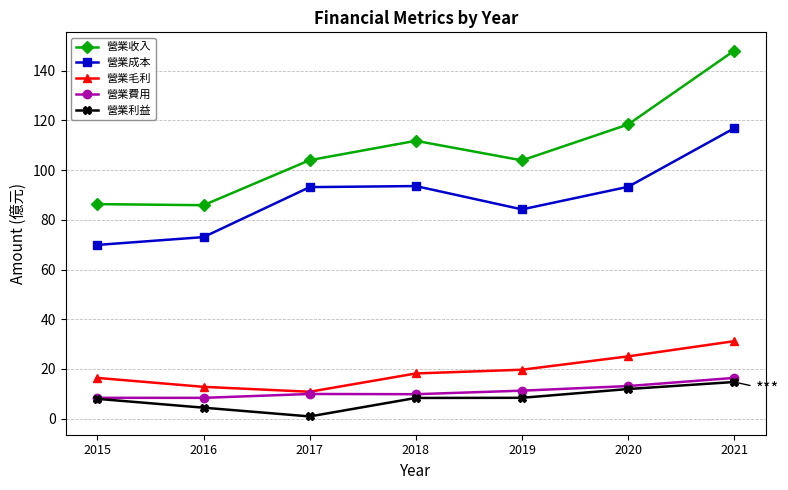

What is the total value across all series at 2017?

218.8